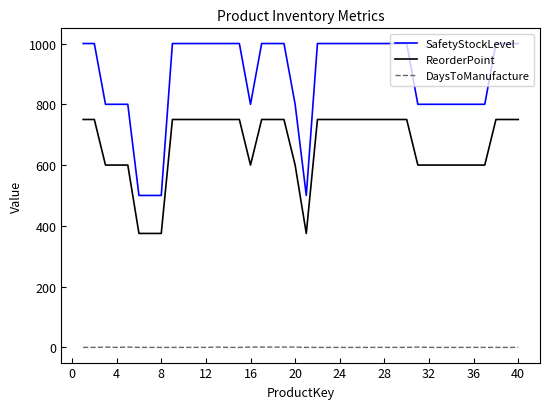

Rank the series by their maximum value, from highest to lowest.

SafetyStockLevel, ReorderPoint, DaysToManufacture